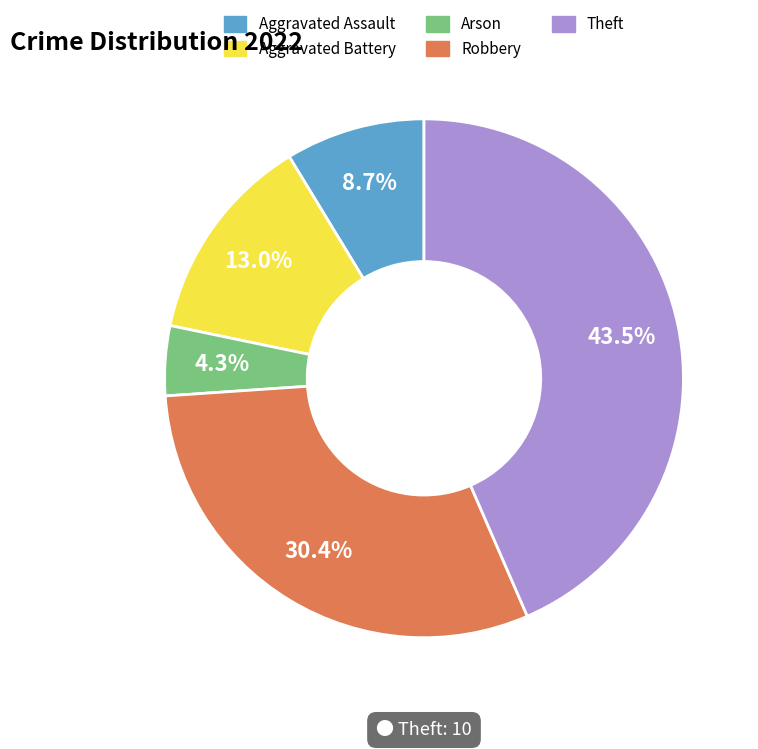

Is the sum of Robbery and Aggravated Battery greater than half?

No